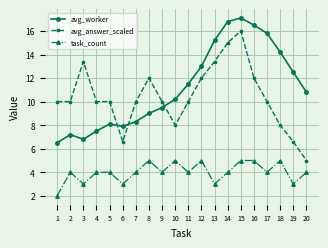

True or false: avg_answer_scaled and task_count cross at least once.

False